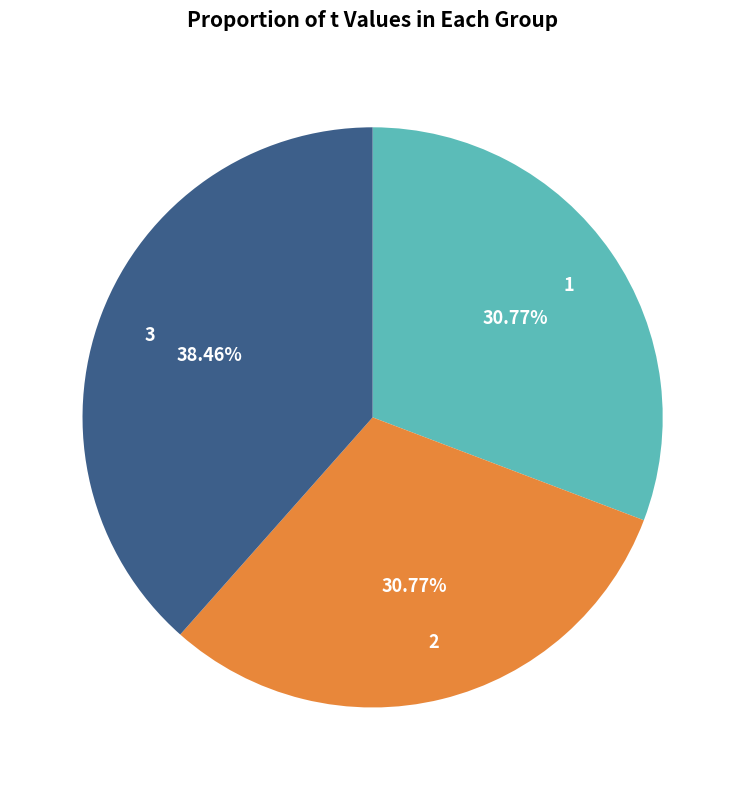

How many segments does this pie chart have?

3